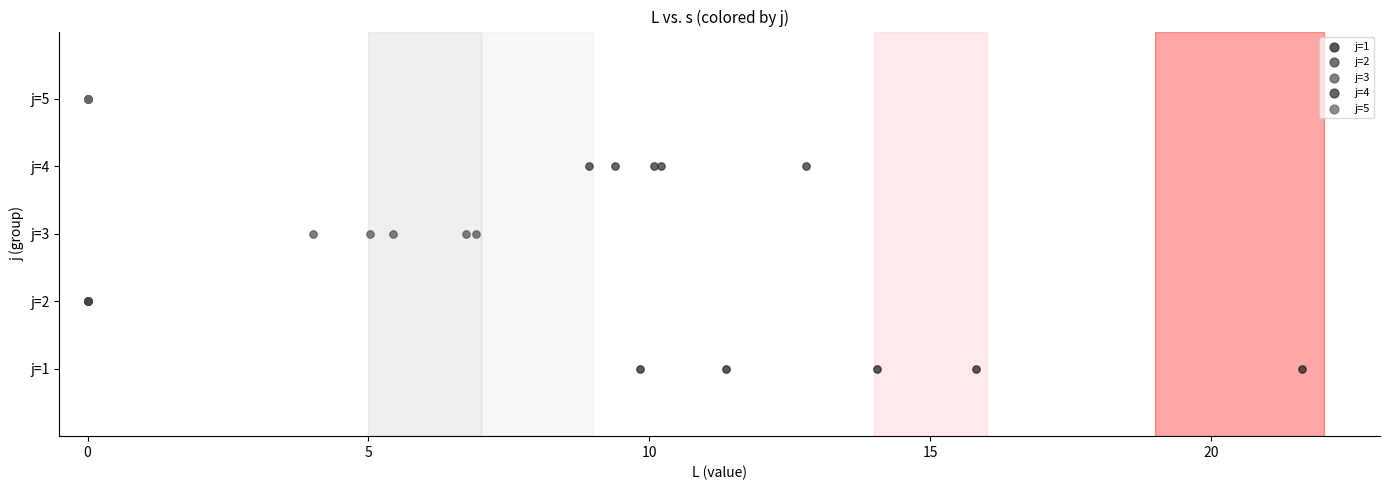

Which series reaches the minimum Y coordinate?

j=1